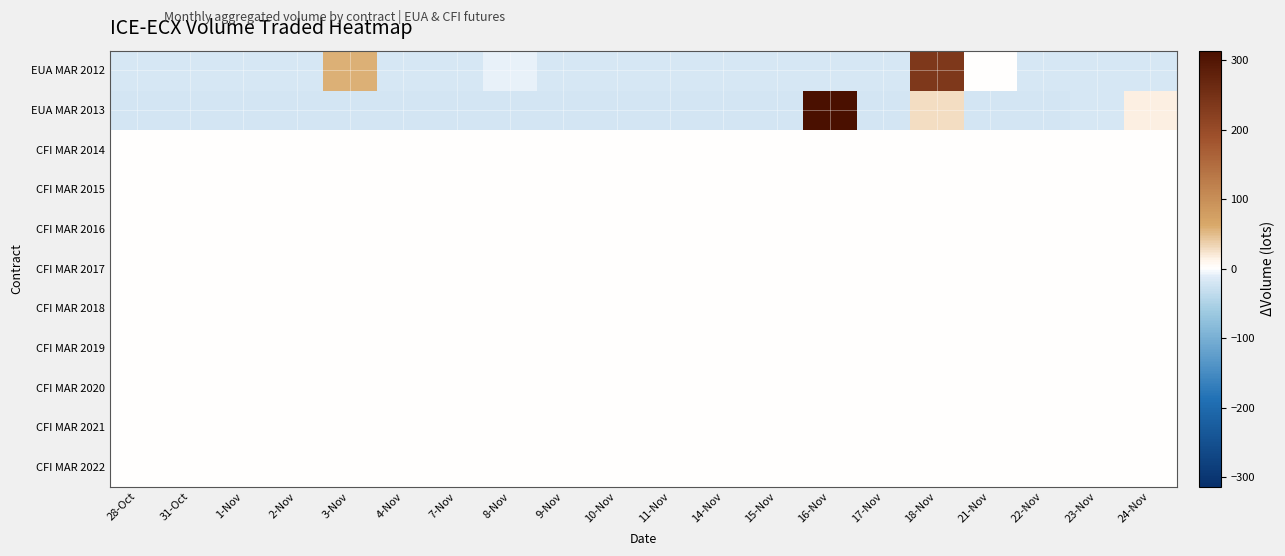

Reading left to right, list all the values displayed in this chart.

EUA MAR 2012: 28-Oct=-17.8	31-Oct=-17.8	1-Nov=-17.8	2-Nov=-17.8	3-Nov=58.2	4-Nov=-17.8	7-Nov=-17.8	8-Nov=-9.8	9-Nov=-17.8	10-Nov=-17.8	11-Nov=-17.8	14-Nov=-17.8	15-Nov=-17.8	16-Nov=-17.8	17-Nov=-17.8	18-Nov=236.2	21-Nov=0.2	22-Nov=-17.8	23-Nov=-17.8	24-Nov=-17.8
EUA MAR 2013: 28-Oct=-21.3	31-Oct=-21.3	1-Nov=-21.3	2-Nov=-21.3	3-Nov=-21.3	4-Nov=-21.3	7-Nov=-21.3	8-Nov=-21.3	9-Nov=-21.3	10-Nov=-21.3	11-Nov=-21.3	14-Nov=-21.3	15-Nov=-21.3	16-Nov=313.7	17-Nov=-21.3	18-Nov=28.7	21-Nov=-21.3	22-Nov=-21.3	23-Nov=-17.3	24-Nov=15.7
CFI MAR 2014: 28-Oct=0.0	31-Oct=0.0	1-Nov=0.0	2-Nov=0.0	3-Nov=0.0	4-Nov=0.0	7-Nov=0.0	8-Nov=0.0	9-Nov=0.0	10-Nov=0.0	11-Nov=0.0	14-Nov=0.0	15-Nov=0.0	16-Nov=0.0	17-Nov=0.0	18-Nov=0.0	21-Nov=0.0	22-Nov=0.0	23-Nov=0.0	24-Nov=0.0
CFI MAR 2015: 28-Oct=0.0	31-Oct=0.0	1-Nov=0.0	2-Nov=0.0	3-Nov=0.0	4-Nov=0.0	7-Nov=0.0	8-Nov=0.0	9-Nov=0.0	10-Nov=0.0	11-Nov=0.0	14-Nov=0.0	15-Nov=0.0	16-Nov=0.0	17-Nov=0.0	18-Nov=0.0	21-Nov=0.0	22-Nov=0.0	23-Nov=0.0	24-Nov=0.0
CFI MAR 2016: 28-Oct=0.0	31-Oct=0.0	1-Nov=0.0	2-Nov=0.0	3-Nov=0.0	4-Nov=0.0	7-Nov=0.0	8-Nov=0.0	9-Nov=0.0	10-Nov=0.0	11-Nov=0.0	14-Nov=0.0	15-Nov=0.0	16-Nov=0.0	17-Nov=0.0	18-Nov=0.0	21-Nov=0.0	22-Nov=0.0	23-Nov=0.0	24-Nov=0.0
CFI MAR 2017: 28-Oct=0.0	31-Oct=0.0	1-Nov=0.0	2-Nov=0.0	3-Nov=0.0	4-Nov=0.0	7-Nov=0.0	8-Nov=0.0	9-Nov=0.0	10-Nov=0.0	11-Nov=0.0	14-Nov=0.0	15-Nov=0.0	16-Nov=0.0	17-Nov=0.0	18-Nov=0.0	21-Nov=0.0	22-Nov=0.0	23-Nov=0.0	24-Nov=0.0
CFI MAR 2018: 28-Oct=0.0	31-Oct=0.0	1-Nov=0.0	2-Nov=0.0	3-Nov=0.0	4-Nov=0.0	7-Nov=0.0	8-Nov=0.0	9-Nov=0.0	10-Nov=0.0	11-Nov=0.0	14-Nov=0.0	15-Nov=0.0	16-Nov=0.0	17-Nov=0.0	18-Nov=0.0	21-Nov=0.0	22-Nov=0.0	23-Nov=0.0	24-Nov=0.0
CFI MAR 2019: 28-Oct=0.0	31-Oct=0.0	1-Nov=0.0	2-Nov=0.0	3-Nov=0.0	4-Nov=0.0	7-Nov=0.0	8-Nov=0.0	9-Nov=0.0	10-Nov=0.0	11-Nov=0.0	14-Nov=0.0	15-Nov=0.0	16-Nov=0.0	17-Nov=0.0	18-Nov=0.0	21-Nov=0.0	22-Nov=0.0	23-Nov=0.0	24-Nov=0.0
CFI MAR 2020: 28-Oct=0.0	31-Oct=0.0	1-Nov=0.0	2-Nov=0.0	3-Nov=0.0	4-Nov=0.0	7-Nov=0.0	8-Nov=0.0	9-Nov=0.0	10-Nov=0.0	11-Nov=0.0	14-Nov=0.0	15-Nov=0.0	16-Nov=0.0	17-Nov=0.0	18-Nov=0.0	21-Nov=0.0	22-Nov=0.0	23-Nov=0.0	24-Nov=0.0
CFI MAR 2021: 28-Oct=0.0	31-Oct=0.0	1-Nov=0.0	2-Nov=0.0	3-Nov=0.0	4-Nov=0.0	7-Nov=0.0	8-Nov=0.0	9-Nov=0.0	10-Nov=0.0	11-Nov=0.0	14-Nov=0.0	15-Nov=0.0	16-Nov=0.0	17-Nov=0.0	18-Nov=0.0	21-Nov=0.0	22-Nov=0.0	23-Nov=0.0	24-Nov=0.0
CFI MAR 2022: 28-Oct=0.0	31-Oct=0.0	1-Nov=0.0	2-Nov=0.0	3-Nov=0.0	4-Nov=0.0	7-Nov=0.0	8-Nov=0.0	9-Nov=0.0	10-Nov=0.0	11-Nov=0.0	14-Nov=0.0	15-Nov=0.0	16-Nov=0.0	17-Nov=0.0	18-Nov=0.0	21-Nov=0.0	22-Nov=0.0	23-Nov=0.0	24-Nov=0.0